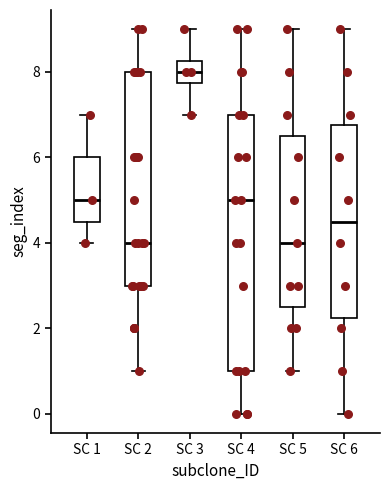

Where is the upper edge of the box for SC 5 on the y-axis? The values are not printed on the chart, so give them approximately, as read against the axis.

6.6